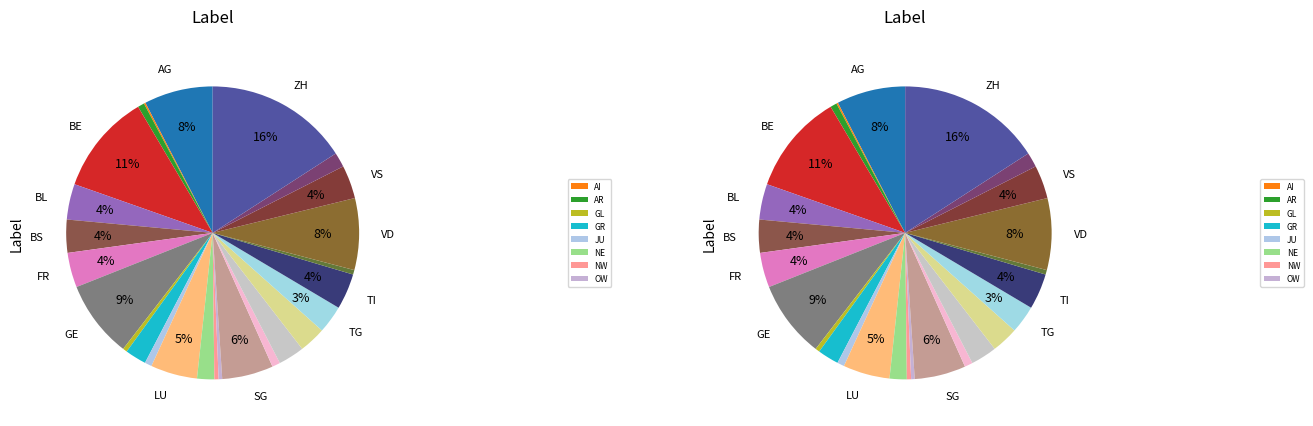

What is the largest slice in the pie chart?

ZH